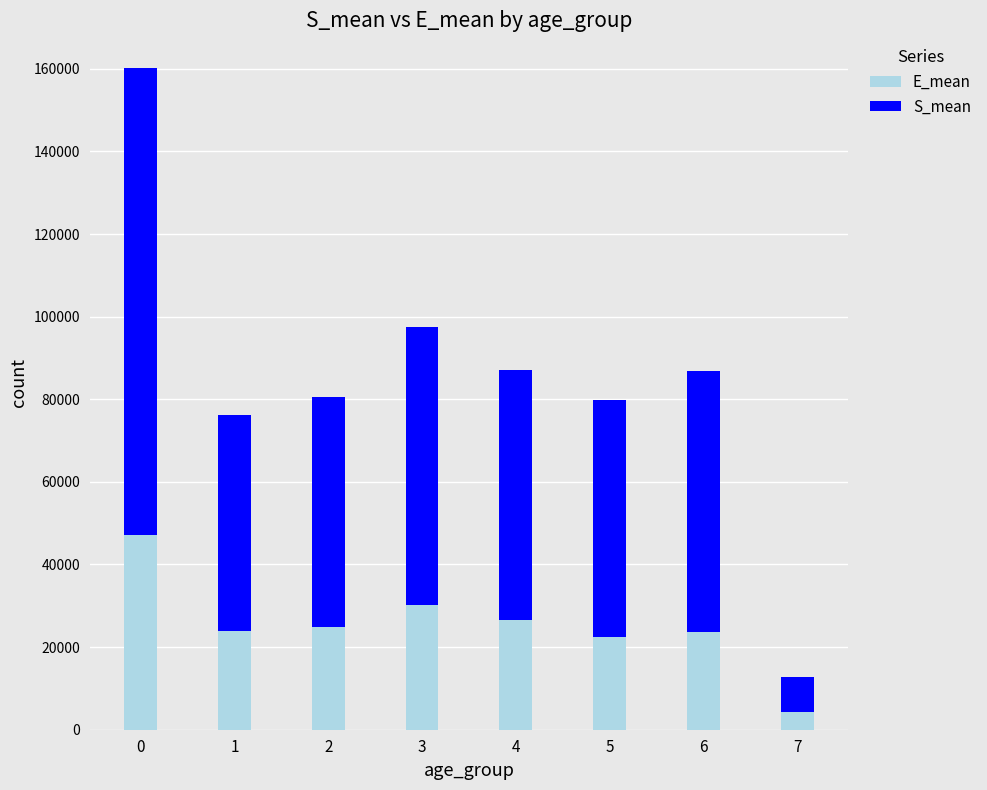

The value of E_mean at 5 is 4570.4. True or false?

False